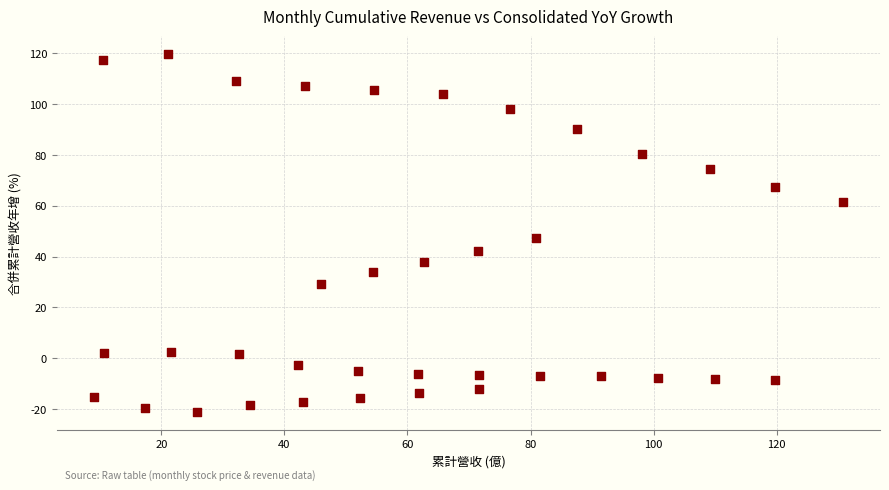

What is the range of Y values (max minus min)?

140.6